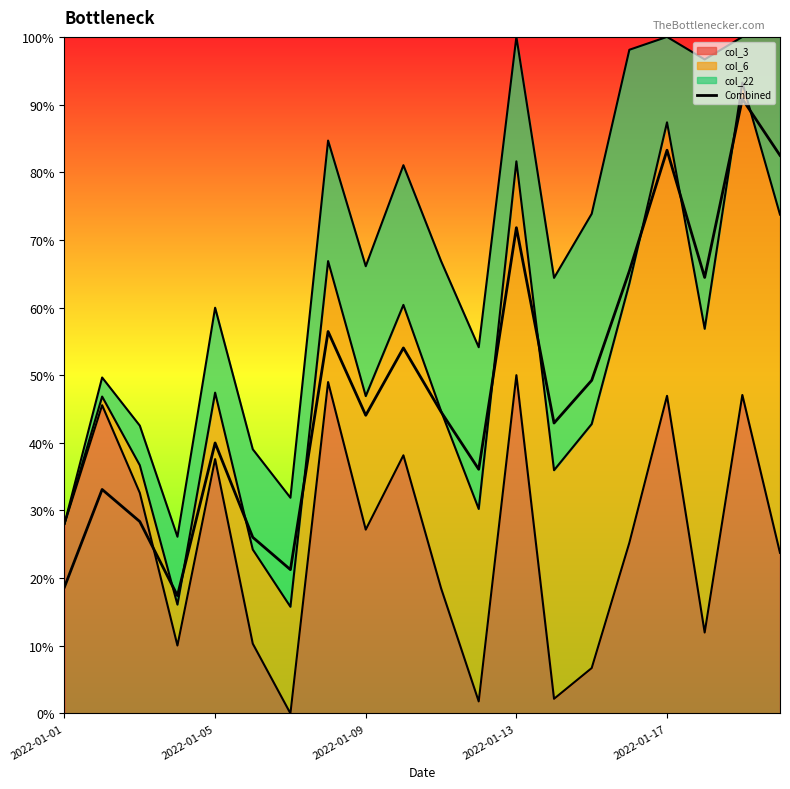

Reading left to right, list all the values displayed in this chart.

18.7	33.1	28.4	17.4	40.0	26.0	21.3	56.5	44.1	54.0	44.6	36.1	71.8	42.9	49.2	65.4	83.2	64.4	90.8	82.5